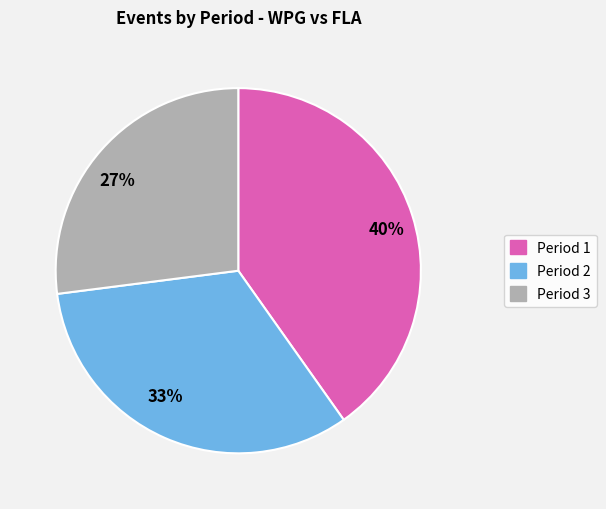

Do 27% and 40% together represent more than half of the pie?

Yes